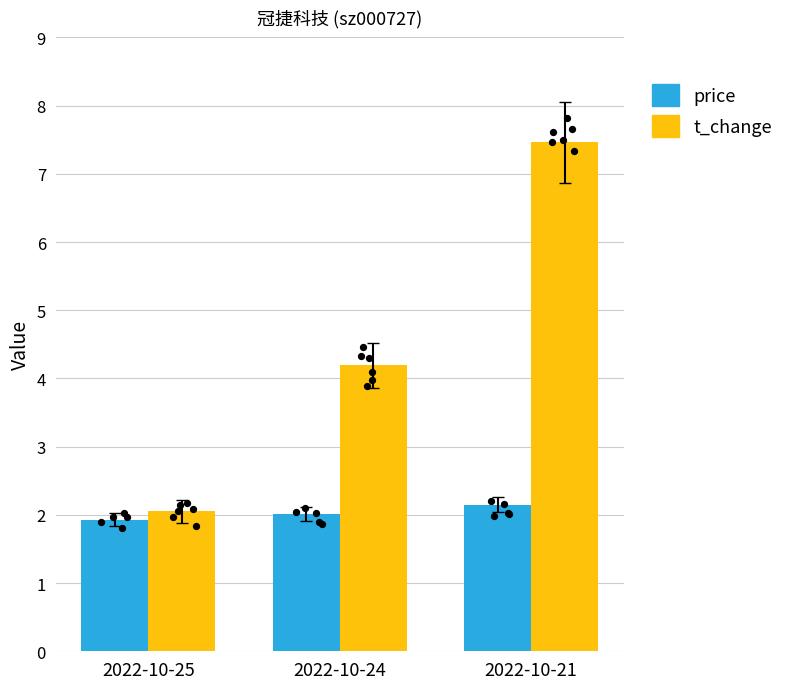

Which series reaches the maximum Y coordinate?

t_change